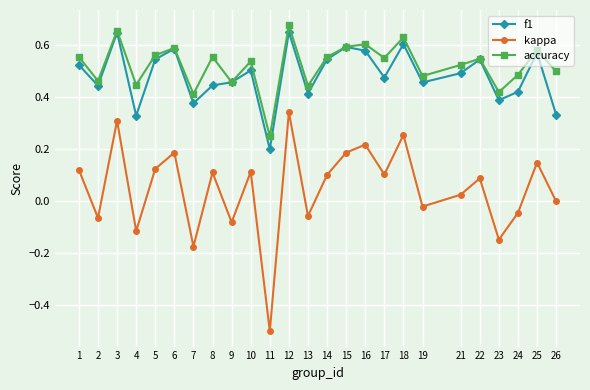

Which category has the lowest value in the accuracy series?

11